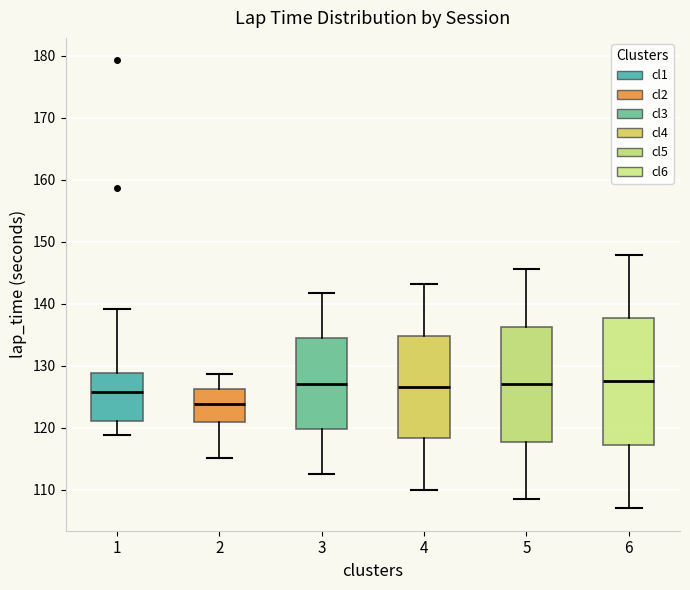

Reading left to right, read every box against the y-axis: the position of its median line, the range the box covers, and the ends of its whiskers. The values are not printed on the chart, so give them approximately, as read against the axis.

1: median 126, box 121 to 129, whiskers 119 to 139
2: median 124, box 121 to 126, whiskers 115 to 129
3: median 127, box 120 to 134, whiskers 113 to 142
4: median 127, box 118 to 135, whiskers 110 to 143
5: median 127, box 118 to 136, whiskers 109 to 146
6: median 127, box 117 to 138, whiskers 107 to 148